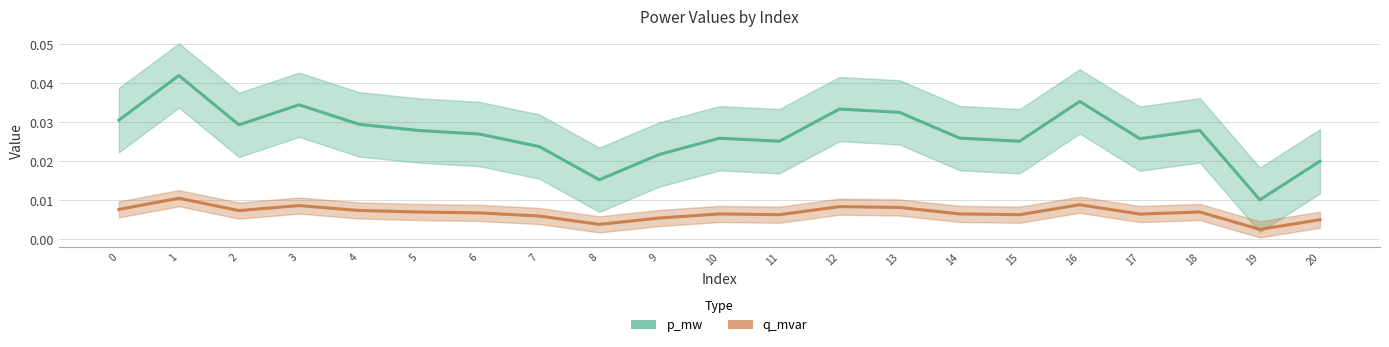

Which series has the widest spread of values?

p_mw